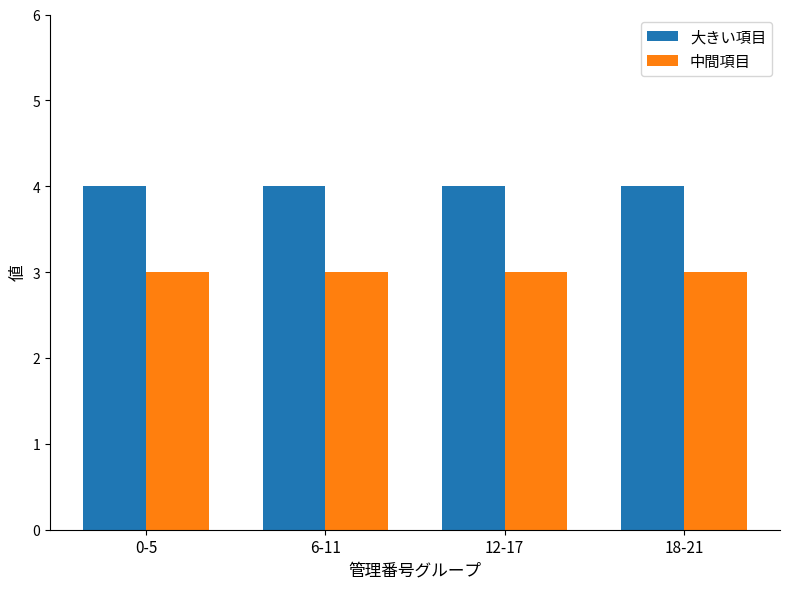

What are all the series names shown in the legend?

大きい項目, 中間項目